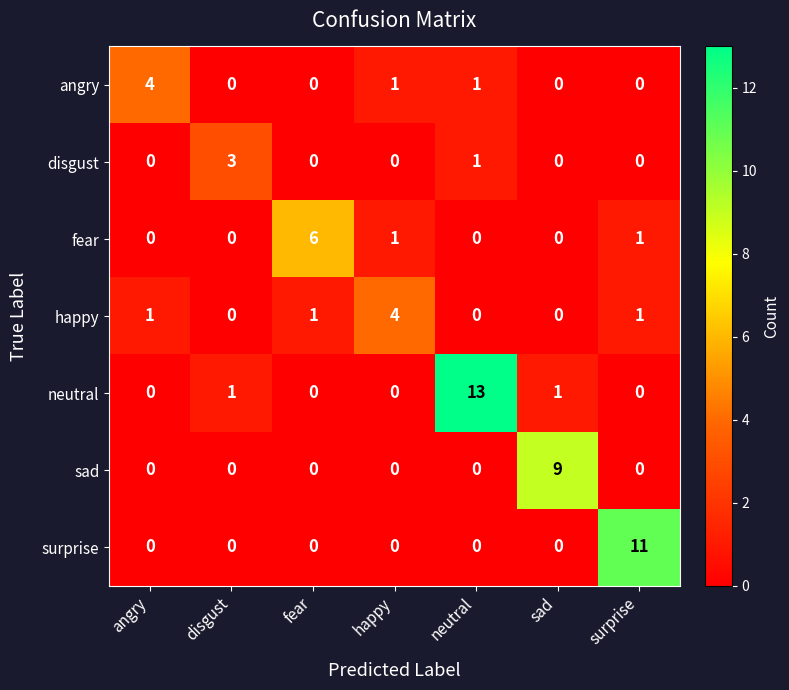

What is the difference between the maximum and minimum values in the angry series?

4